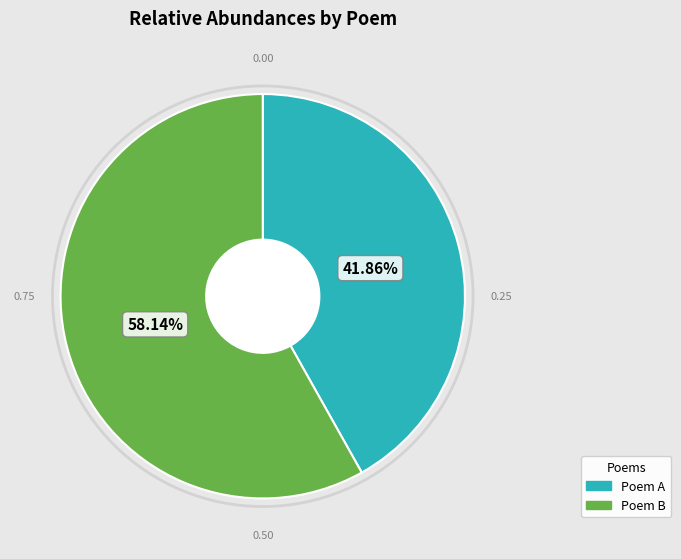

Does any single category account for the majority?

Yes